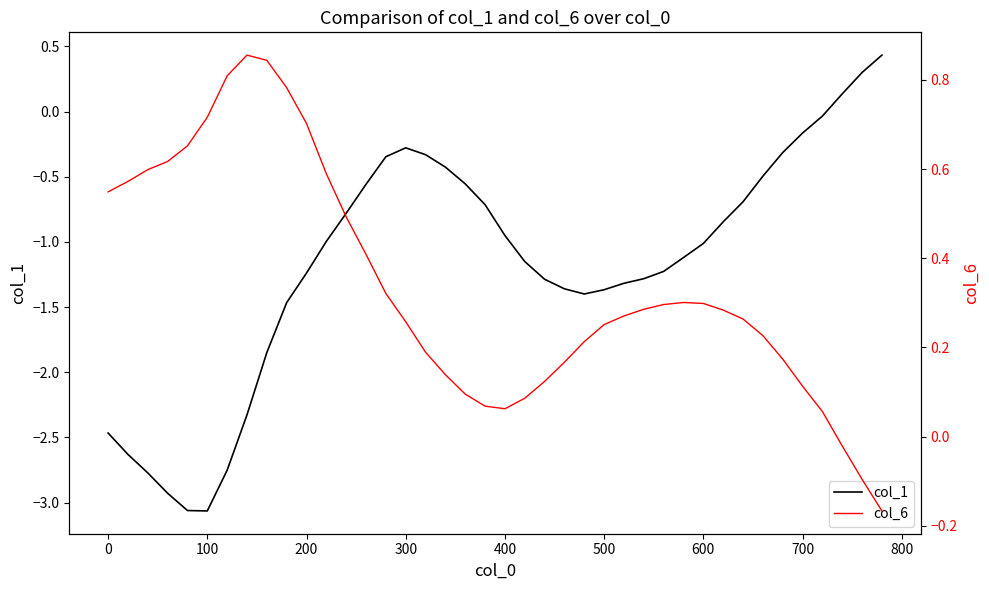

What is the sum of all col_1 values?

-46.7